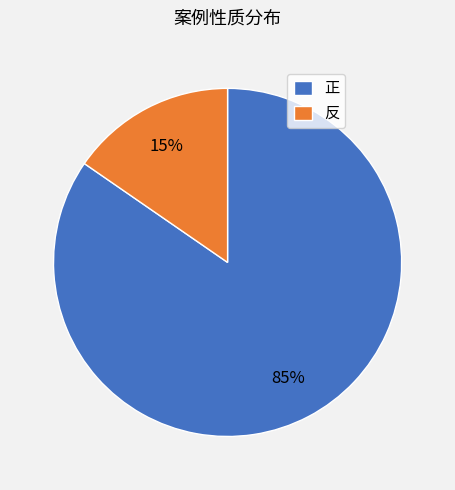

How many segments does this pie chart have?

2